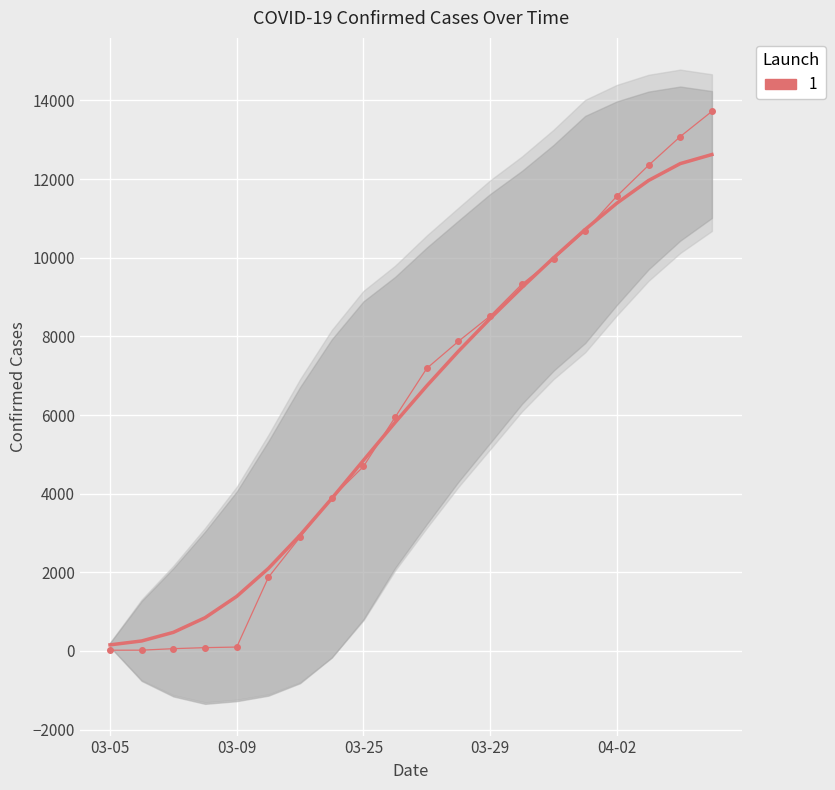

Reading left to right, list all the values displayed in this chart.

18	19	57	83	98	1873	2894	3891	4691	5944	7187	7875	8519	9326	9967	10683	11567	12351	13081	13723